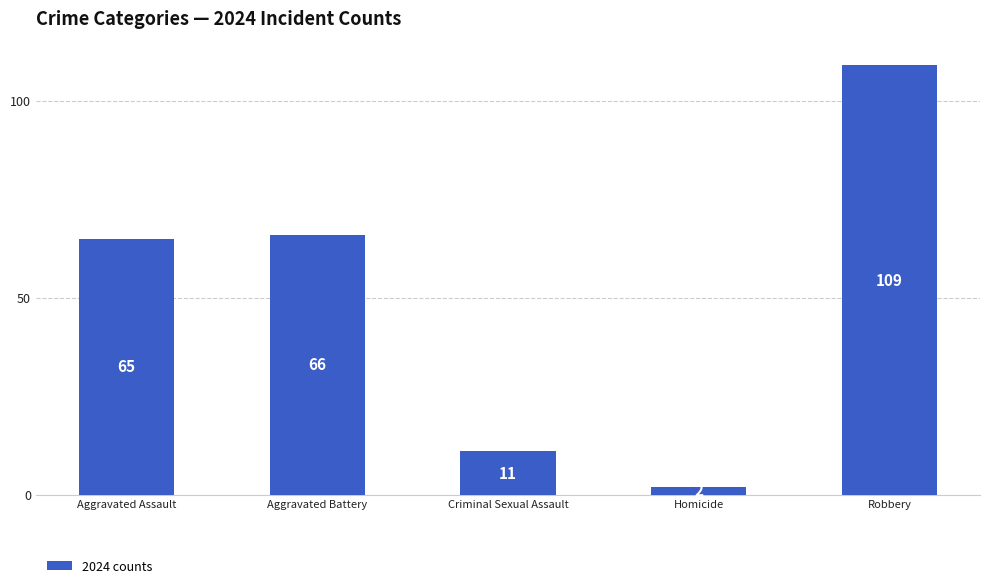

The value at Aggravated Battery is 32. True or false?

False